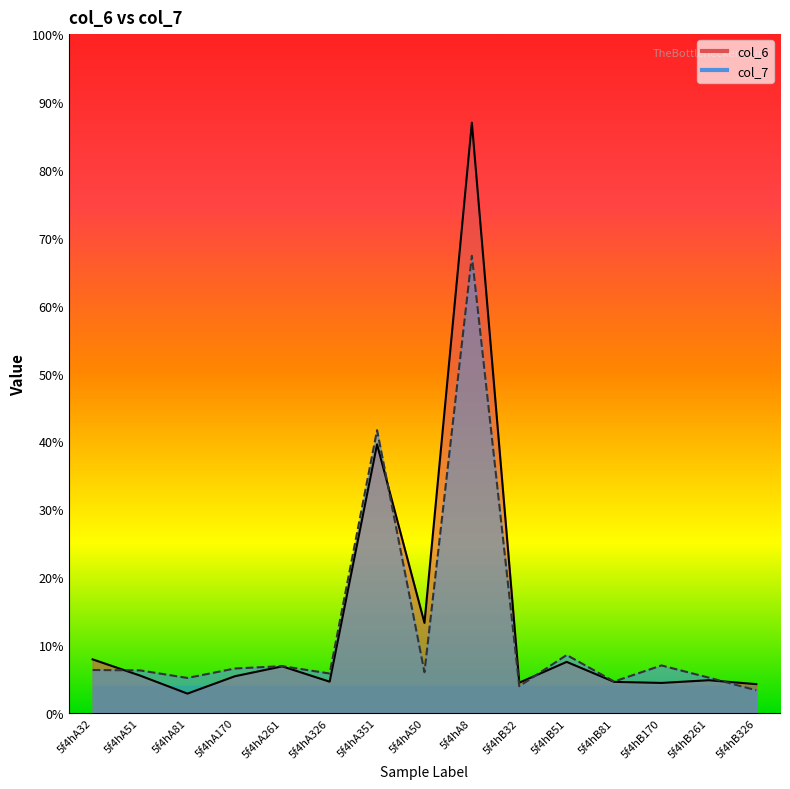

What is the smallest value displayed?

2.6